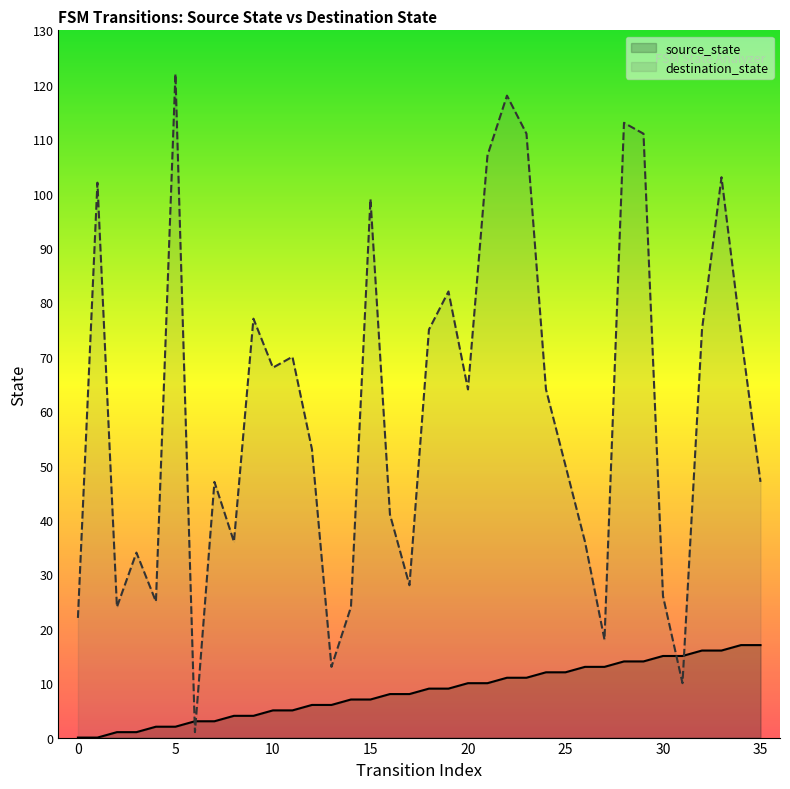

At how many categories does at least one series exceed 6?

35